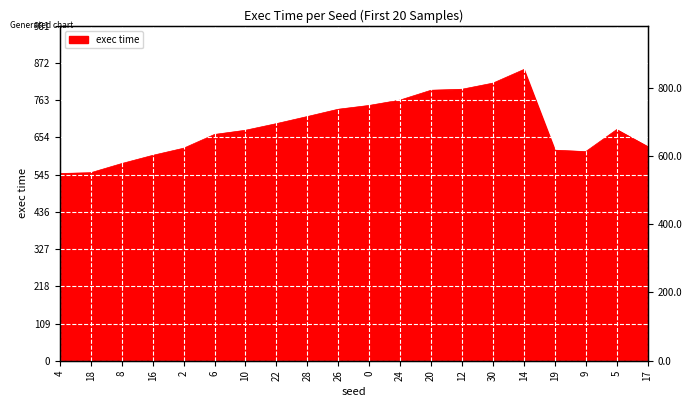

What is the change in value from 4 to 8?

+29.1